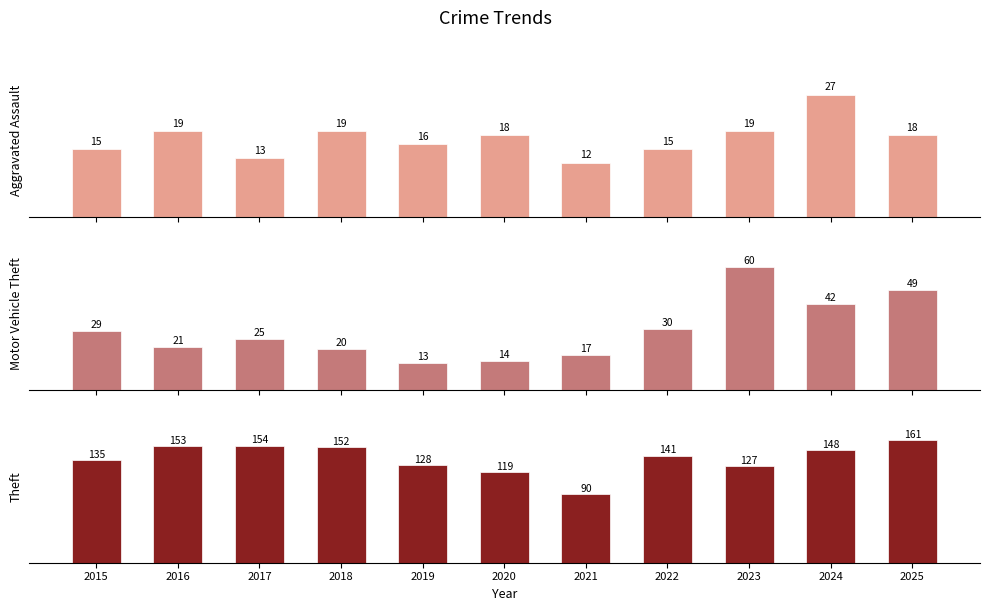

Reading left to right, list all the values displayed in this chart.

Aggravated Assault: 2015=15	2016=19	2017=13	2018=19	2019=16	2020=18	2021=12	2022=15	2023=19	2024=27	2025=18
Motor Vehicle Theft: 2015=29	2016=21	2017=25	2018=20	2019=13	2020=14	2021=17	2022=30	2023=60	2024=42	2025=49
Theft: 2015=135	2016=153	2017=154	2018=152	2019=128	2020=119	2021=90	2022=141	2023=127	2024=148	2025=161